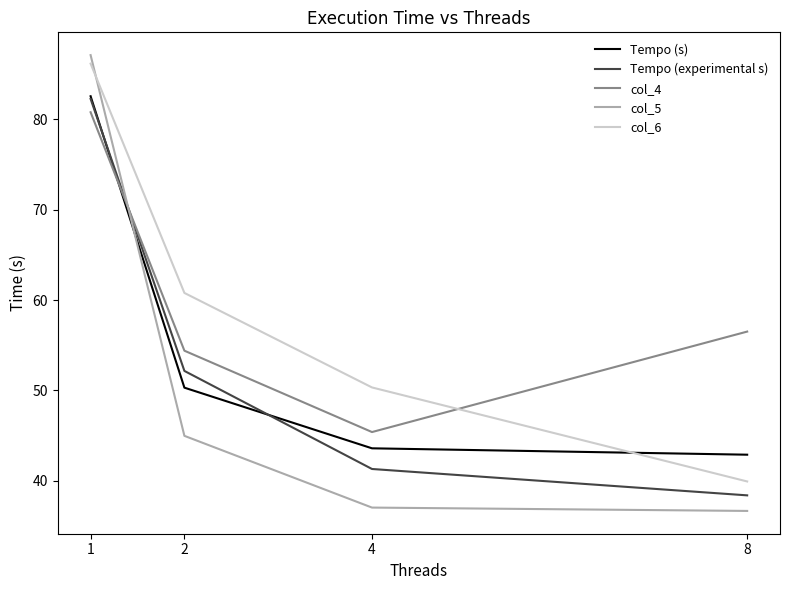

Between which two adjacent categories do col_4 and col_6 first intersect?

4 and 8